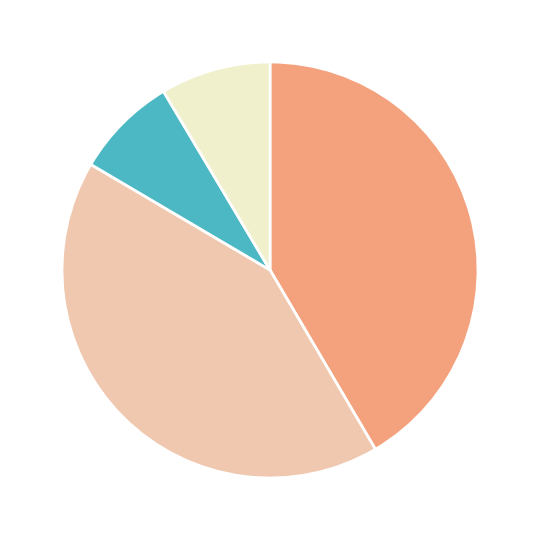

Does any single category account for the majority?

No